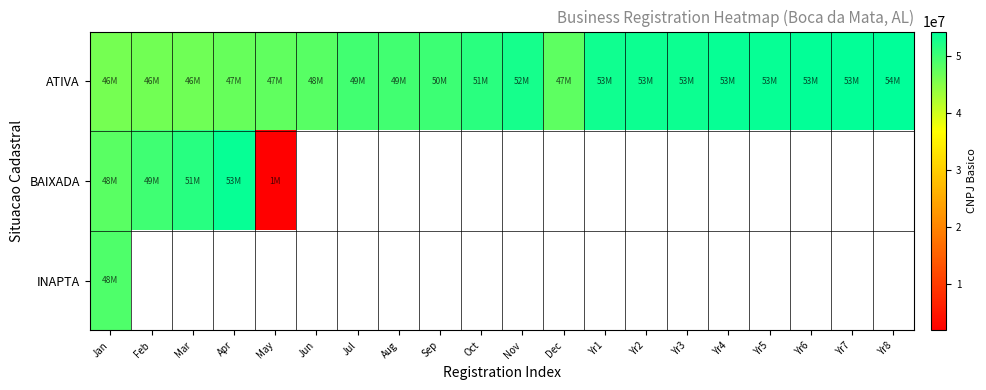

Which has a higher value, Dec or Jul?

Jul